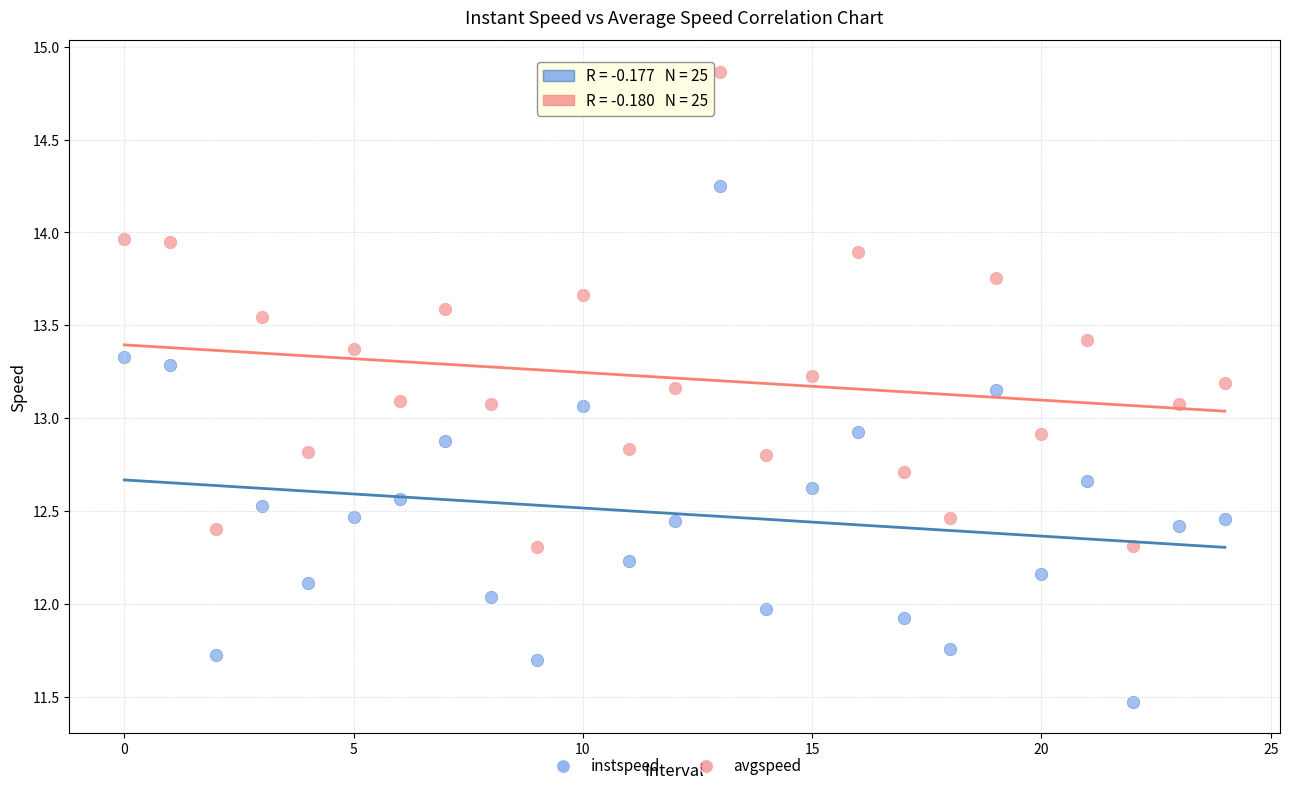

Which series reaches the minimum Y coordinate?

instspeed